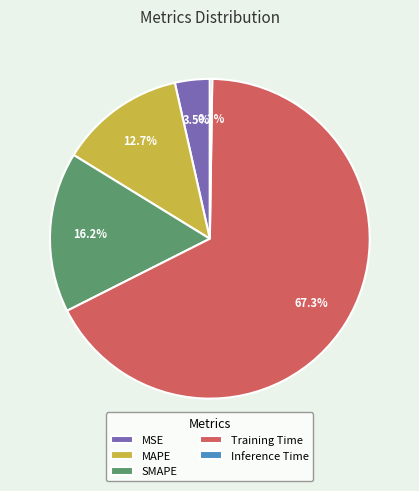

Which category has the biggest portion of the pie?

Training Time